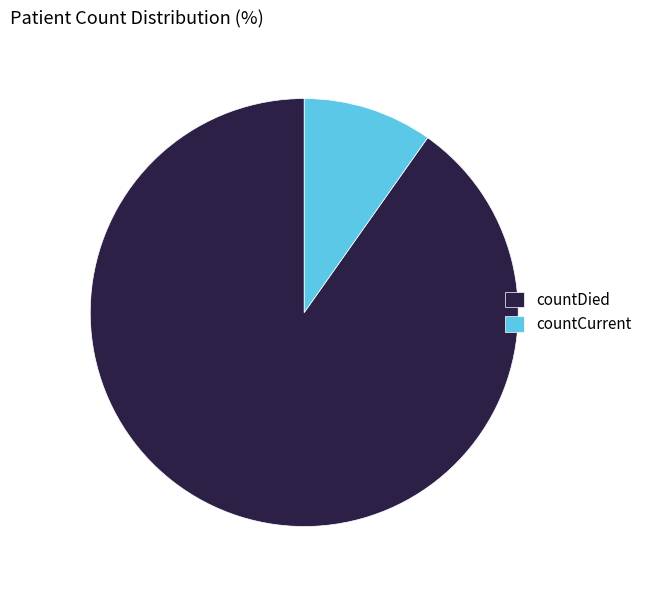

What is the largest slice in the pie chart?

countDied